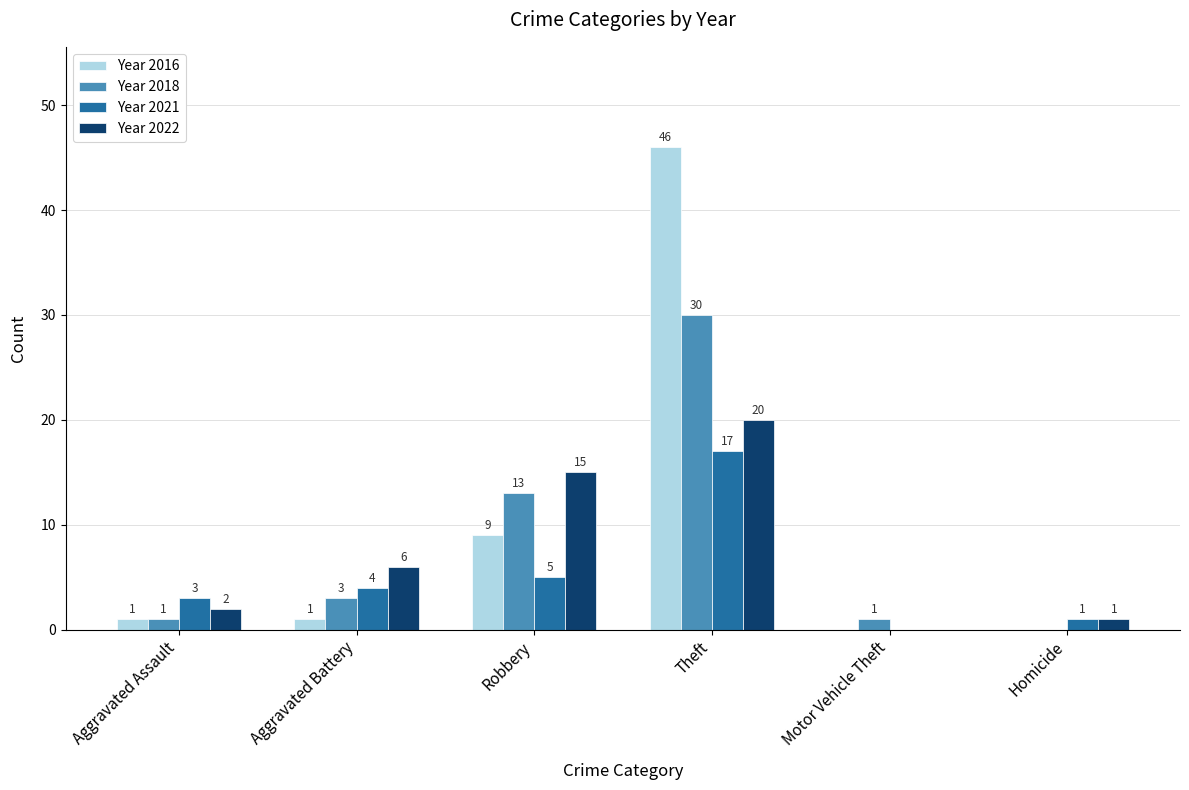

At which category is the sum across all series the highest?

Theft